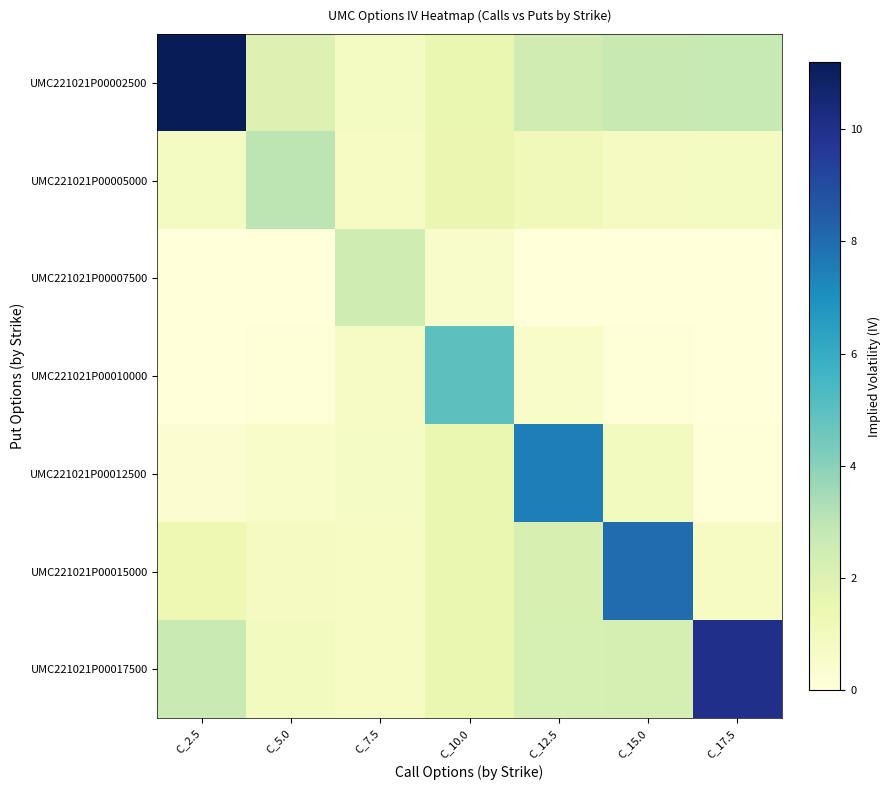

At which category is the sum across all series the highest?

C_2.5